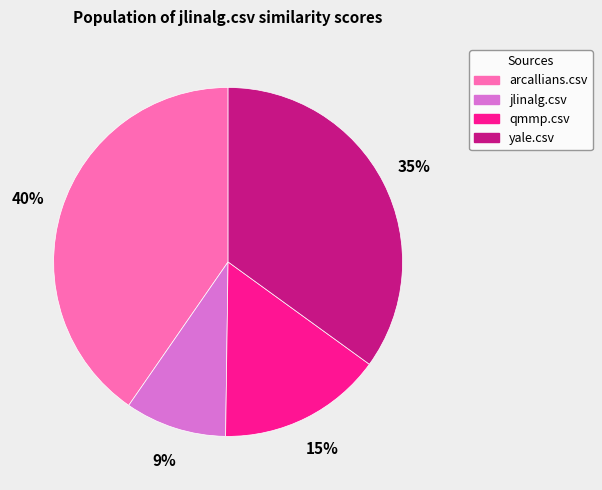

Which has a higher value, jlinalg.csv or qmmp.csv?

qmmp.csv